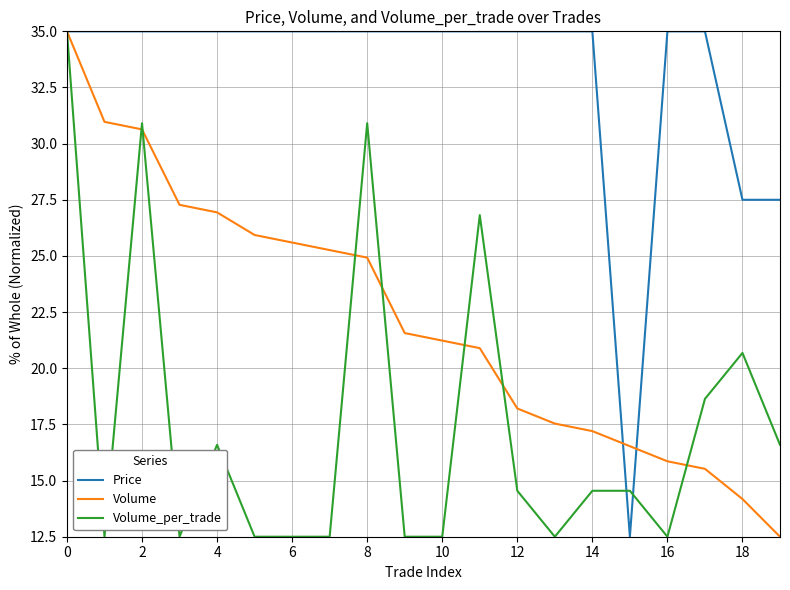

What is the maximum value shown in the chart?

35.0